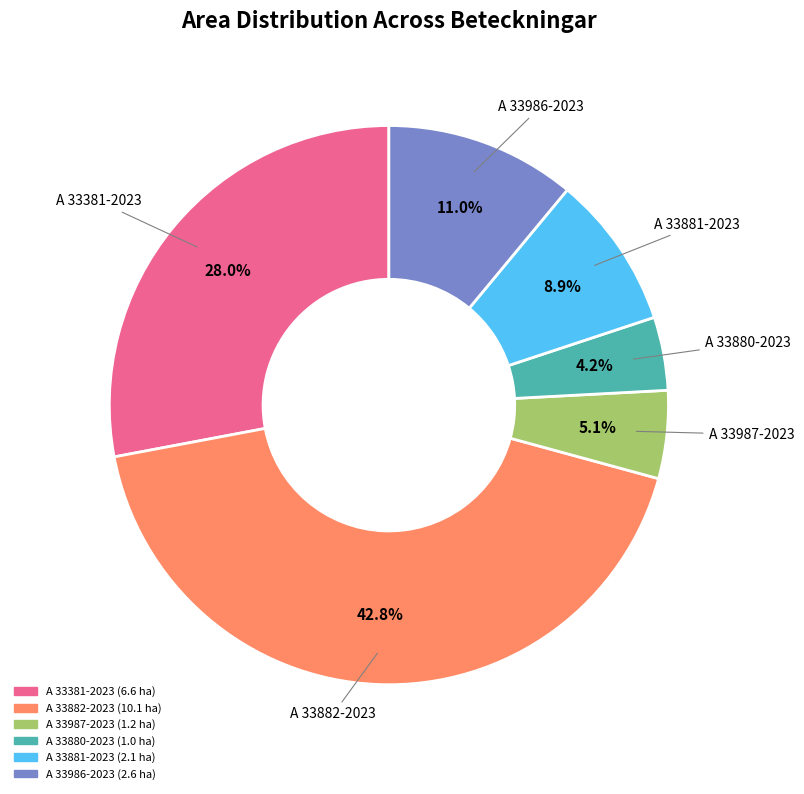

Count the number of slices in the pie.

6